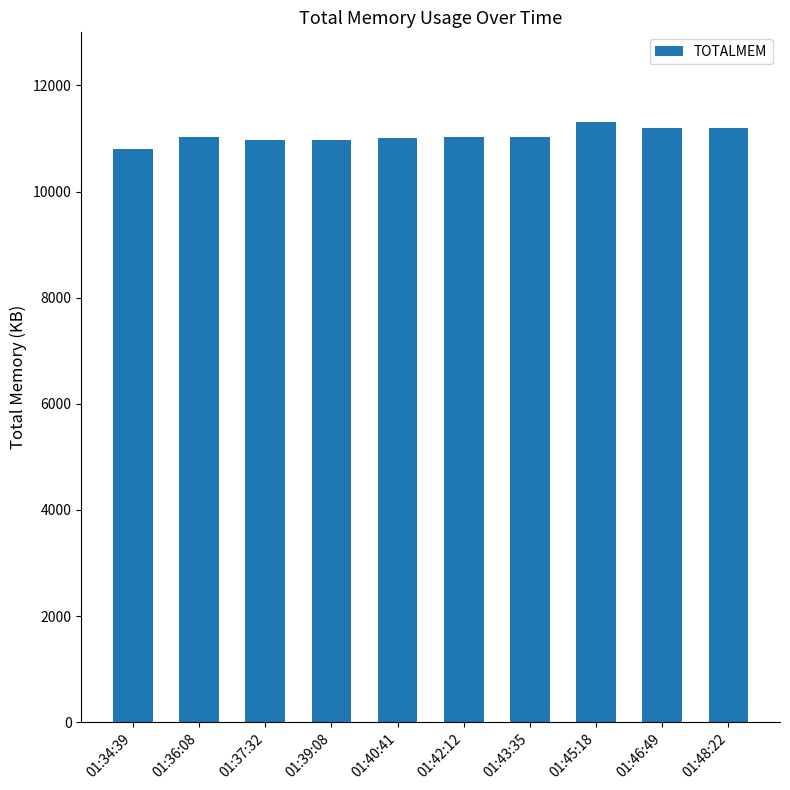

Between 01:46:49 and 01:42:12, which is larger?

01:46:49